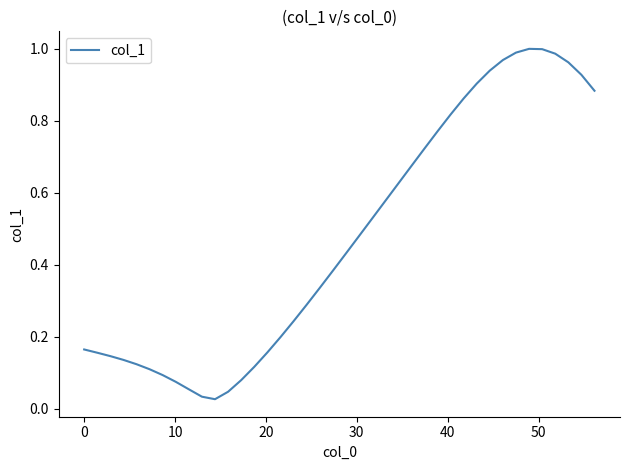

What is the greatest value displayed?

1.0